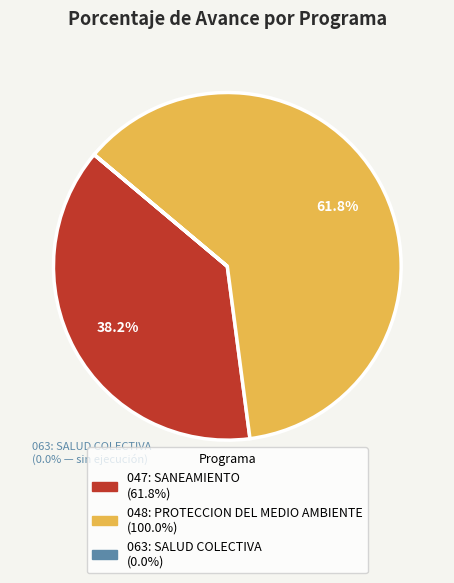

Do 047: SANEAMIENTO and 048: PROTECCION DEL MEDIO AMBIENTE together represent more than half of the pie?

Yes